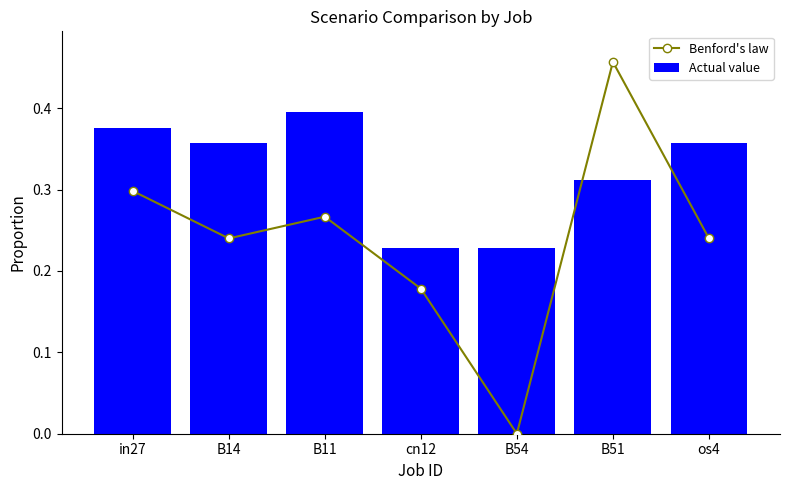

What is the average value of the Actual value series?

0.3